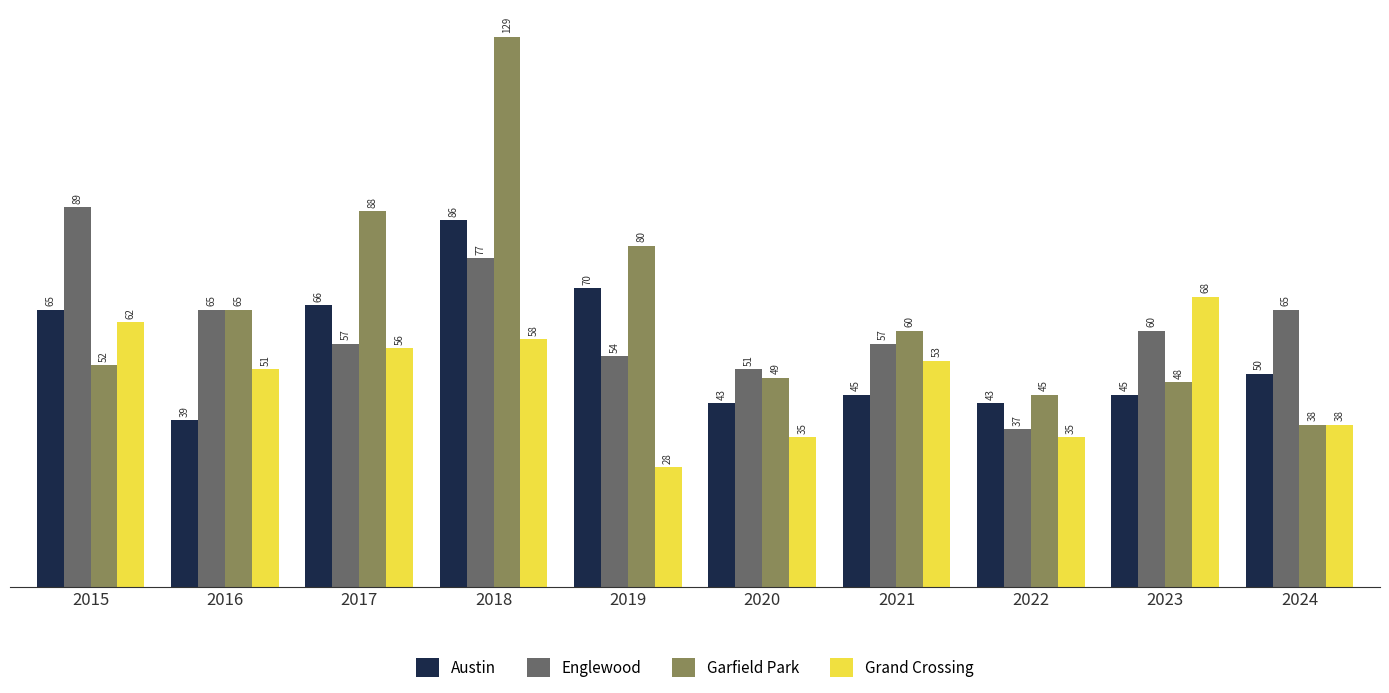

Does the chart contain any negative values?

No